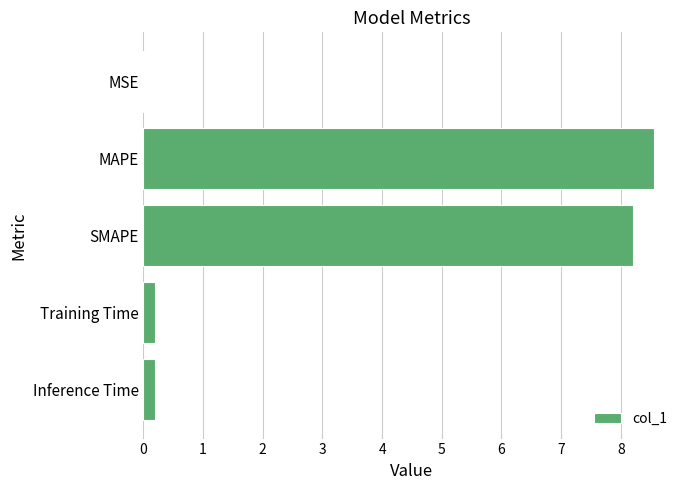

What is the approximate value at SMAPE?

8.2